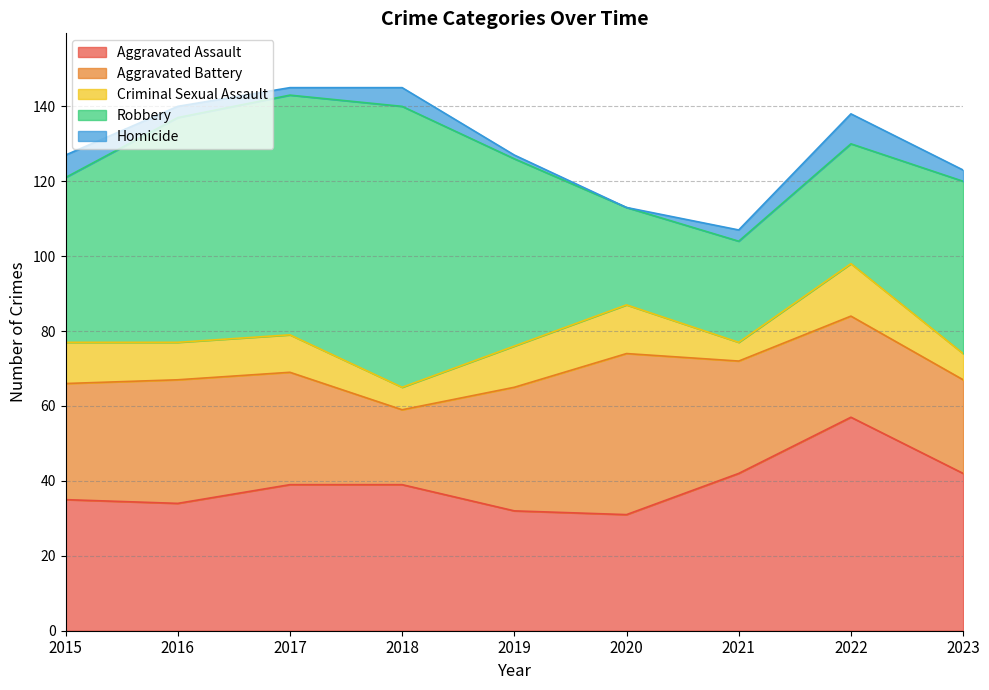

At which category does Robbery reach its first local valley?

2020